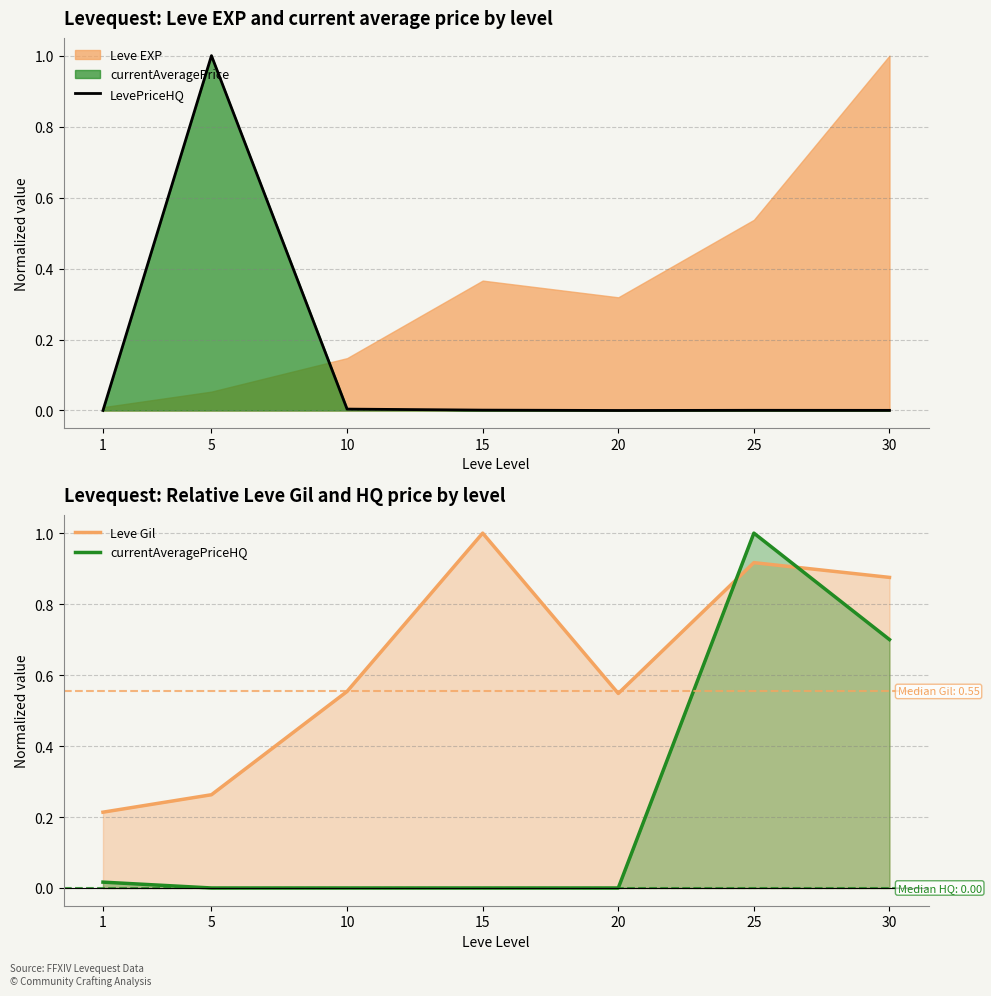

True or false: currentAveragePriceHQ and Leve Gil cross at least once.

True